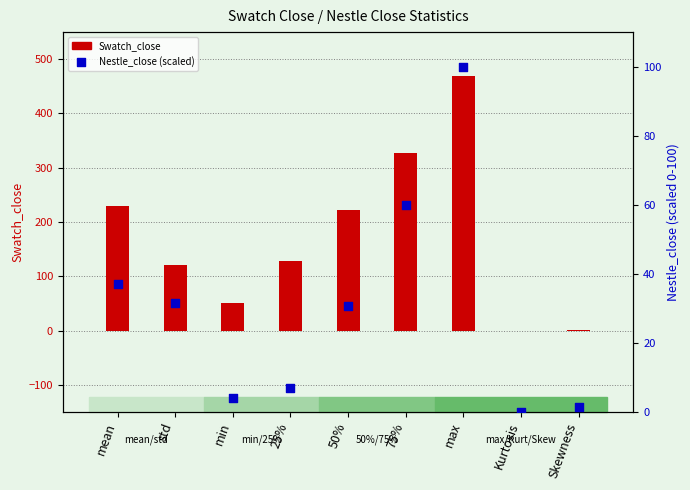

Which series has the largest total across all categories?

Swatch_close